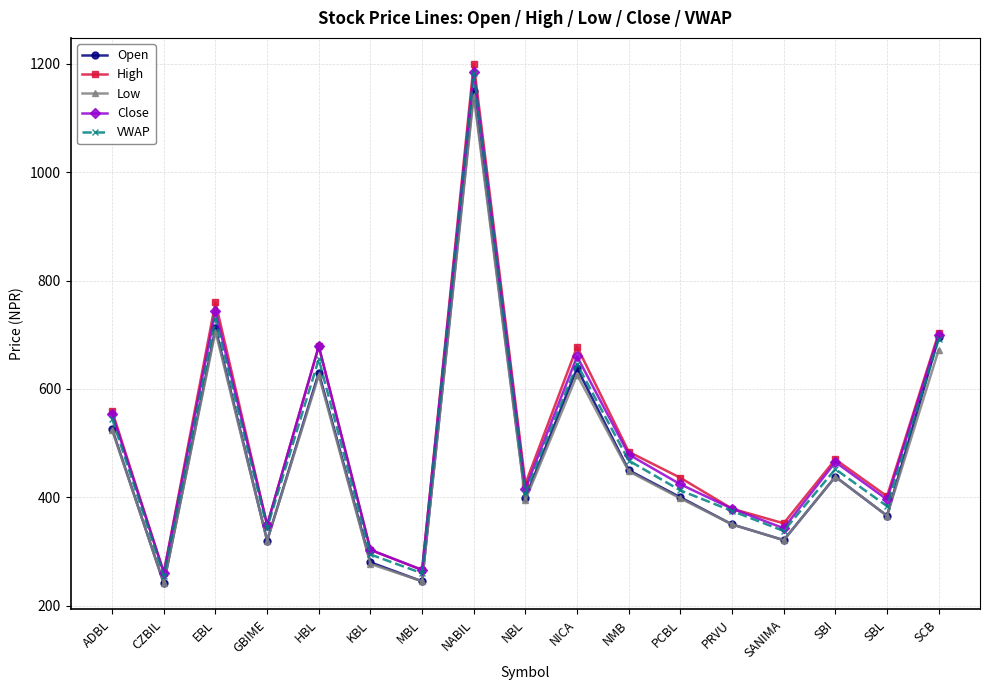

What position from the right is ADBL?

17